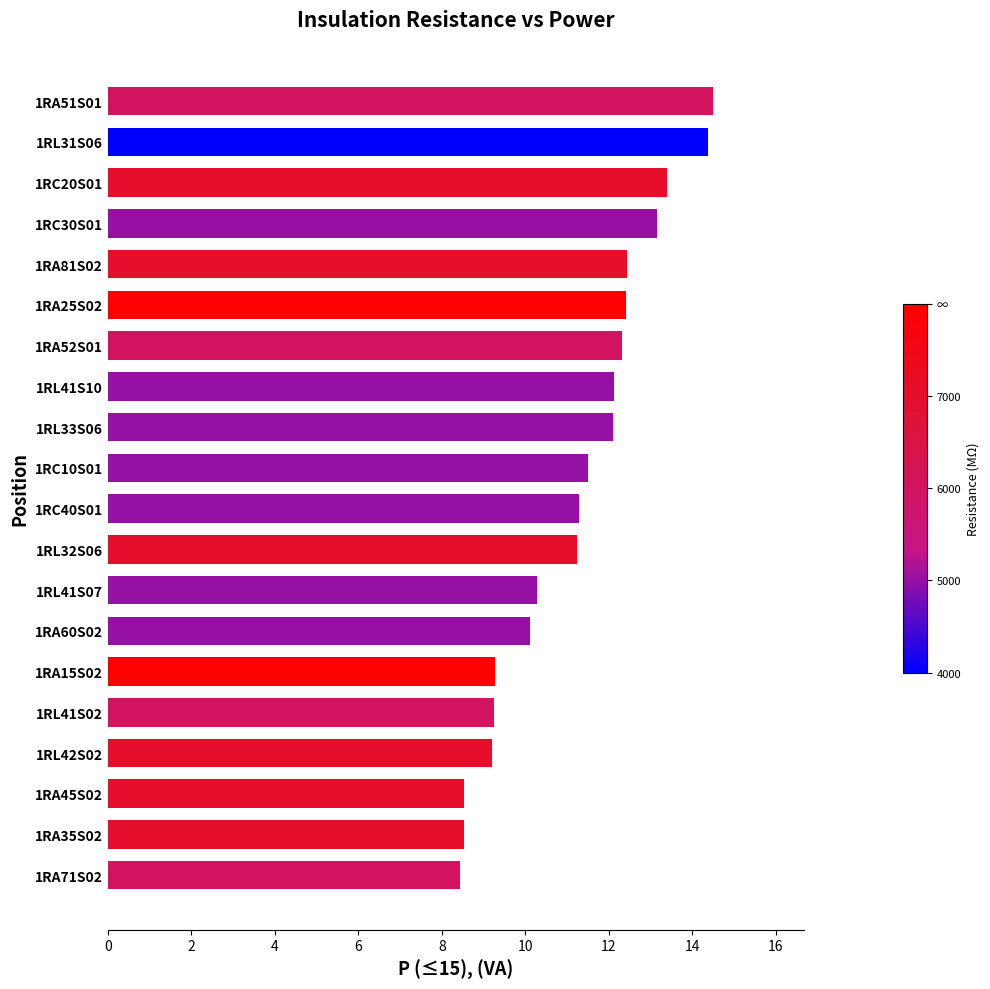

What is the minimum value shown in the chart?

8.4